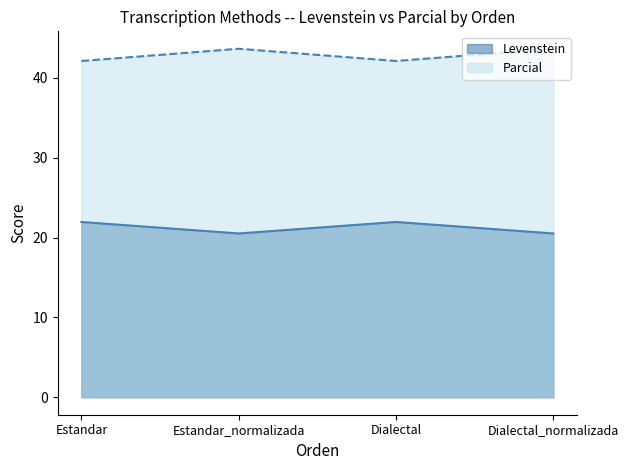

Which label corresponds to the smallest value in the chart?

Estandar_normalizada